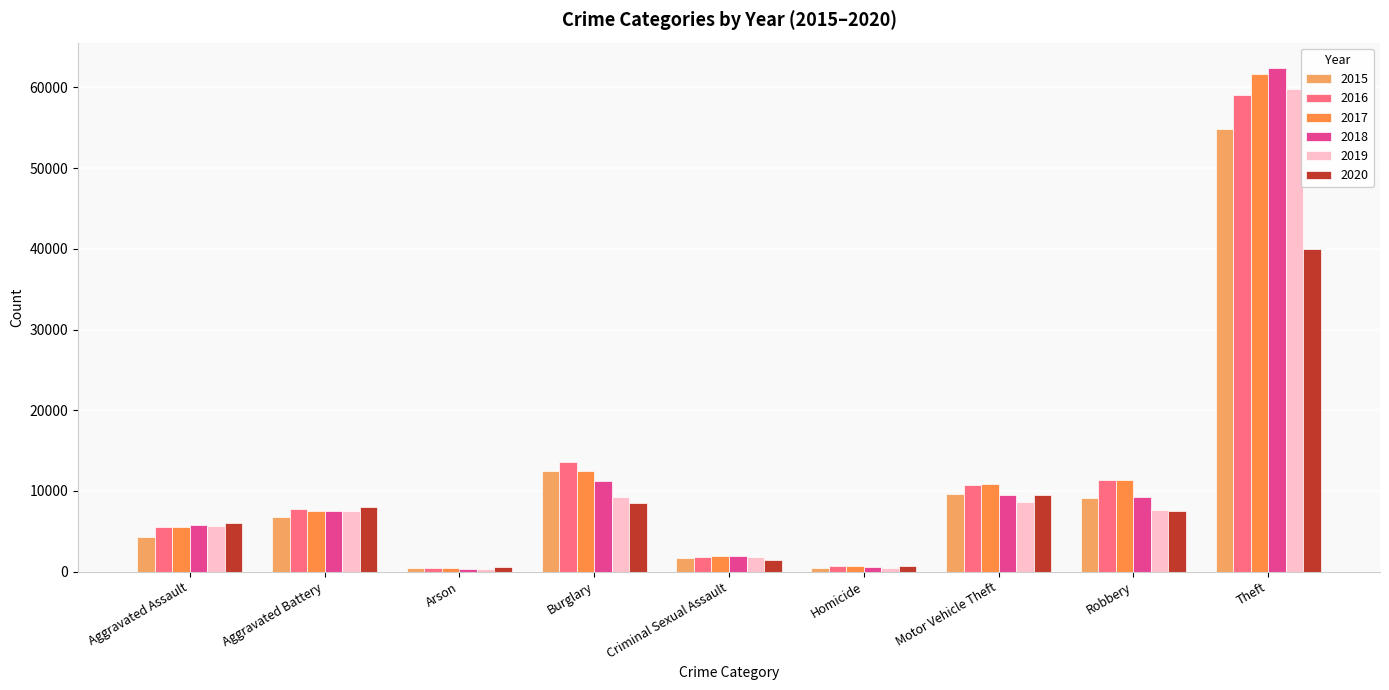

What are all the series names shown in the legend?

2015, 2016, 2017, 2018, 2019, 2020